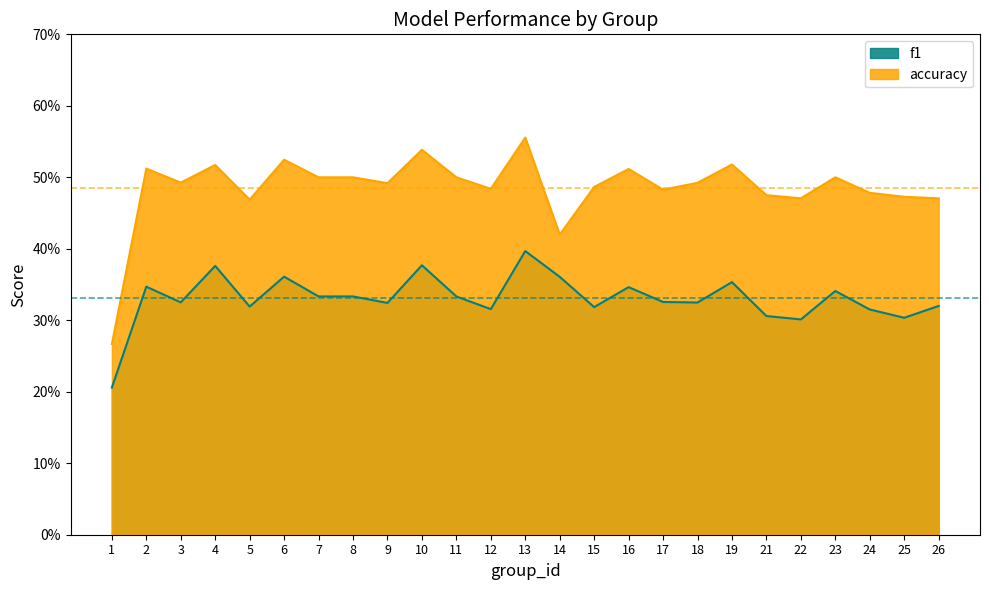

What is the value of the accuracy point at the 13th from the left?

0.6